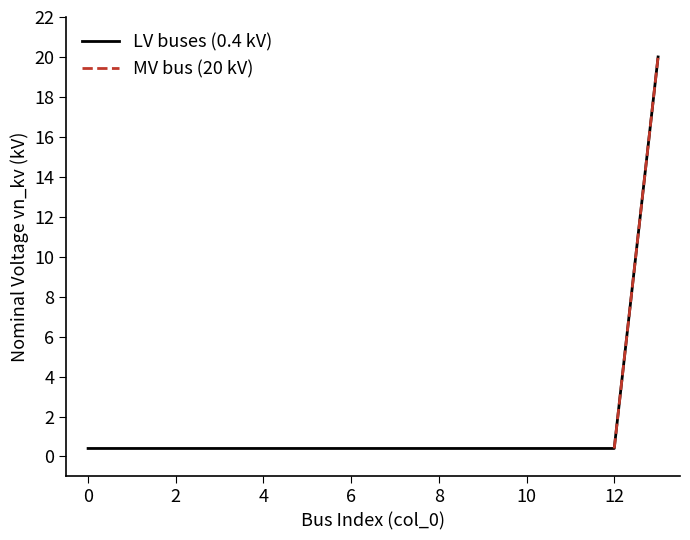

True or false: the data has more than 1 interior local peaks.

False